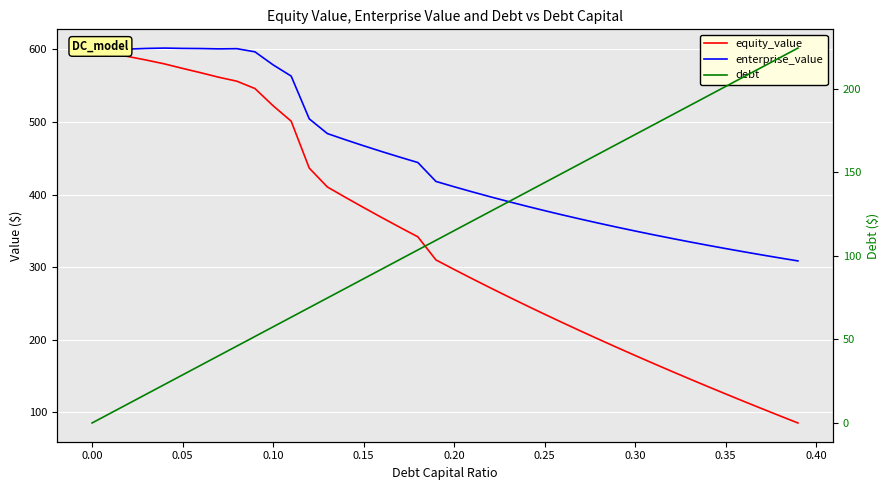

What are all the series names shown in the legend?

equity_value, enterprise_value, debt